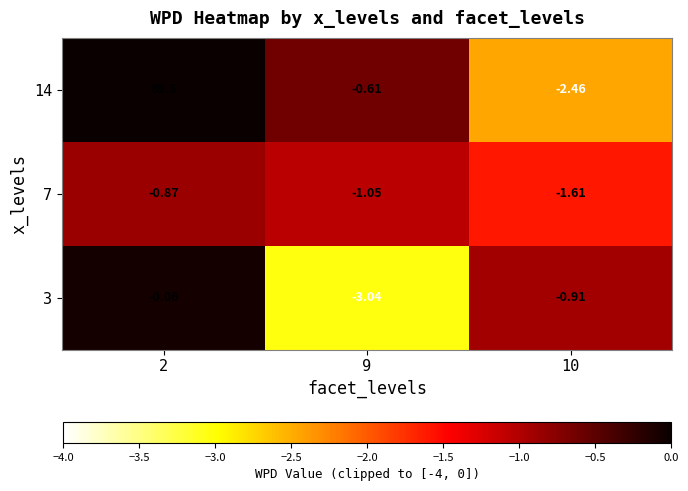

At which category is the sum across all series the highest?

2